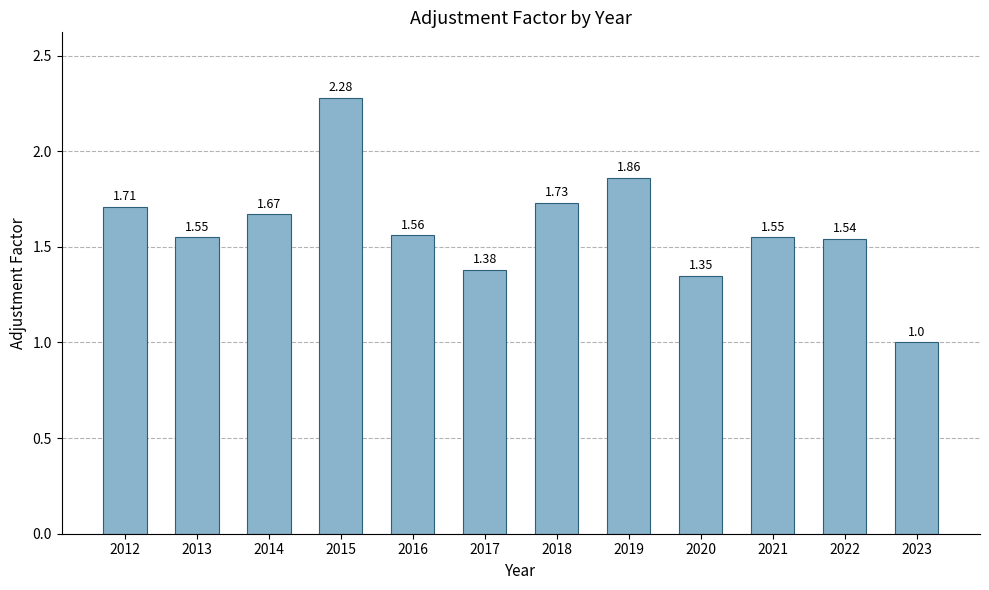

Which category has the highest value across all series?

2015